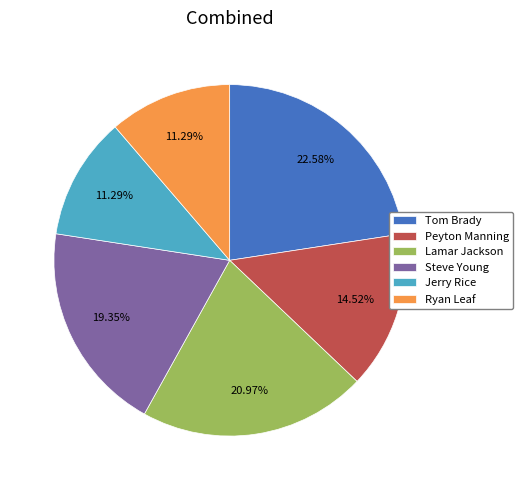

What percentage is the Lamar Jackson slice, to the nearest percent?

21%